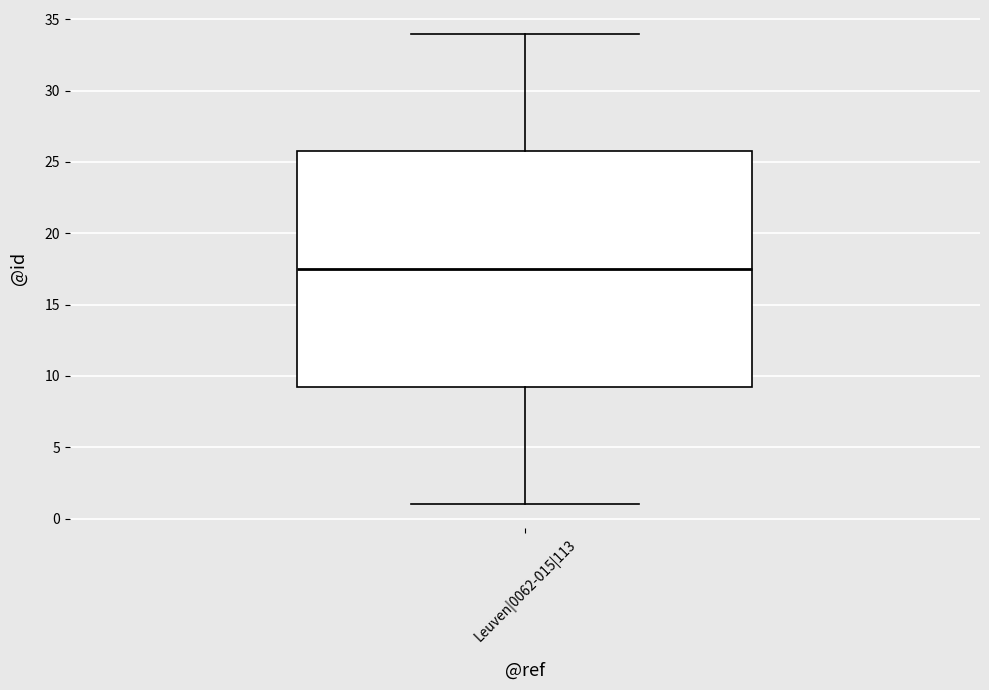

Transcribe this box plot: give where the median line is, the range the box spans, and where the two whiskers end, as read against the y-axis. The values are not printed on the chart, so give them approximately, as read against the axis.

median 17.5, box 9.5 to 26.0, whiskers 1.0 to 34.0